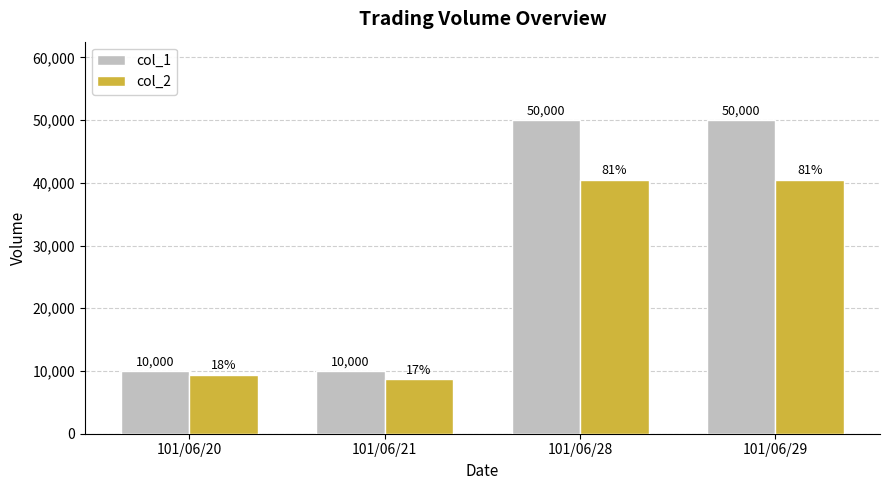

What is the sum of the col_2 values at 101/06/21 and 101/06/28?

49200